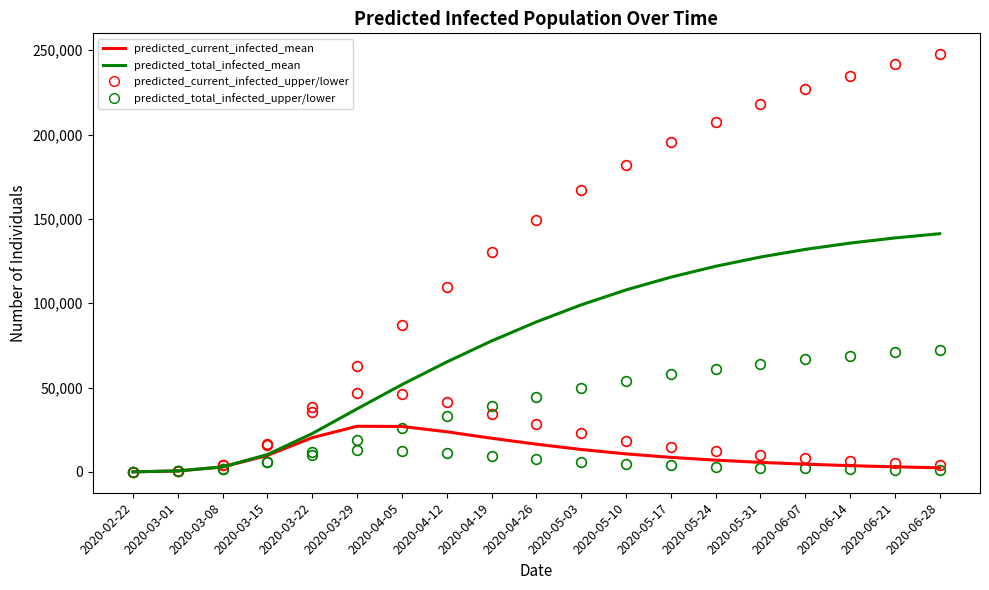

List the series in order of their overall mean, highest first.

predicted_total_infected_mean, predicted_current_infected_mean